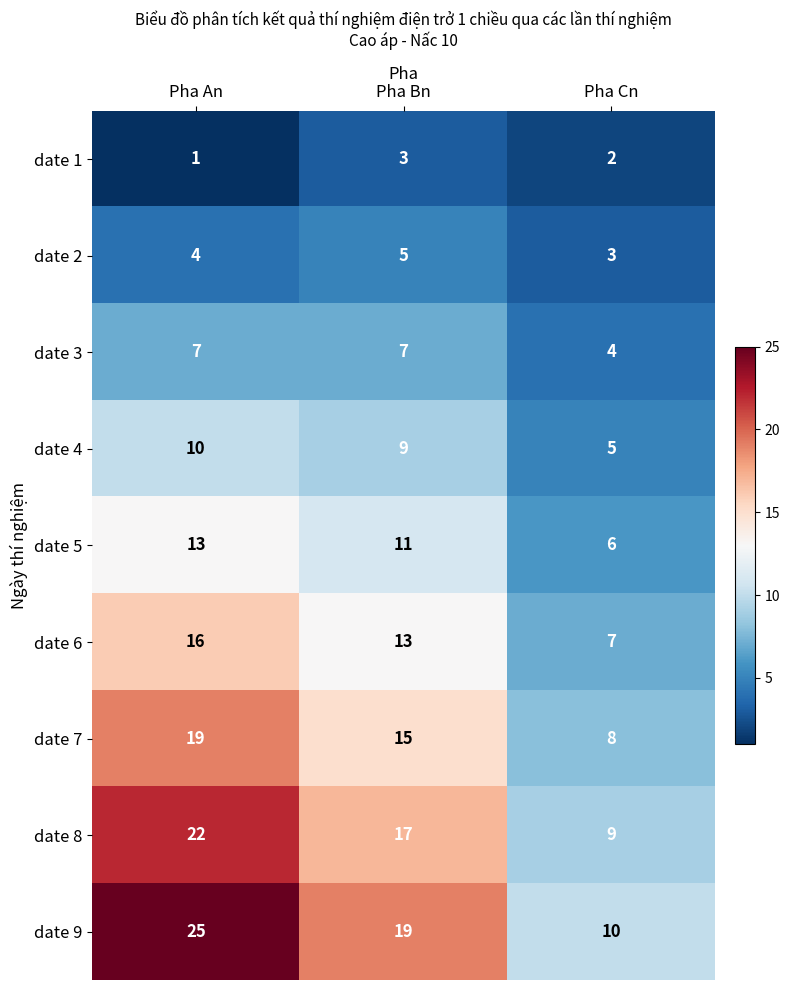

At which category is the sum across all series the highest?

Pha An